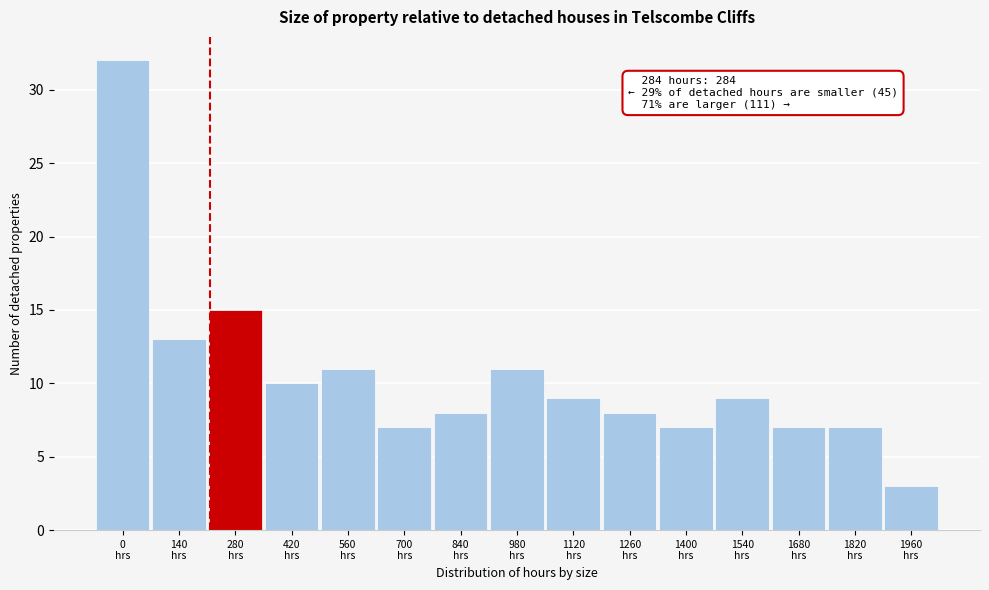

Reading left to right, list all the values displayed in this chart.

32	13	15	10	11	7	8	11	9	8	7	9	7	7	3